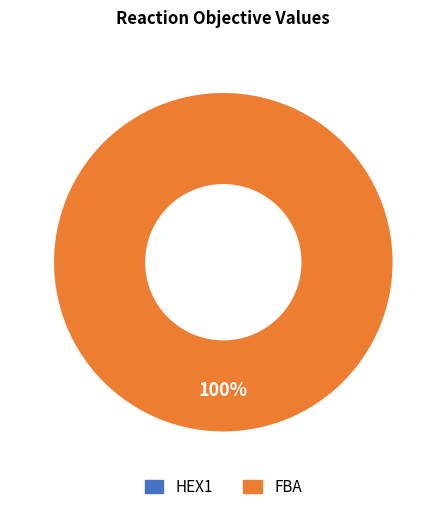

The HEX1 slice represents 7% of the pie. True or false?

False